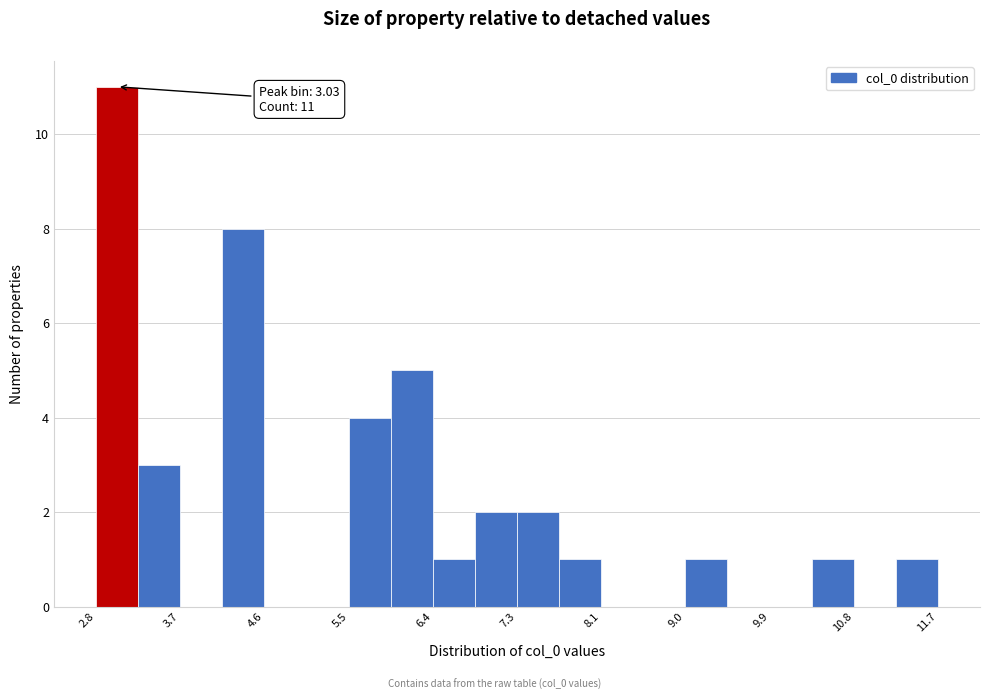

Which range on the x-axis has the tallest bar?

2.8 to 3.3